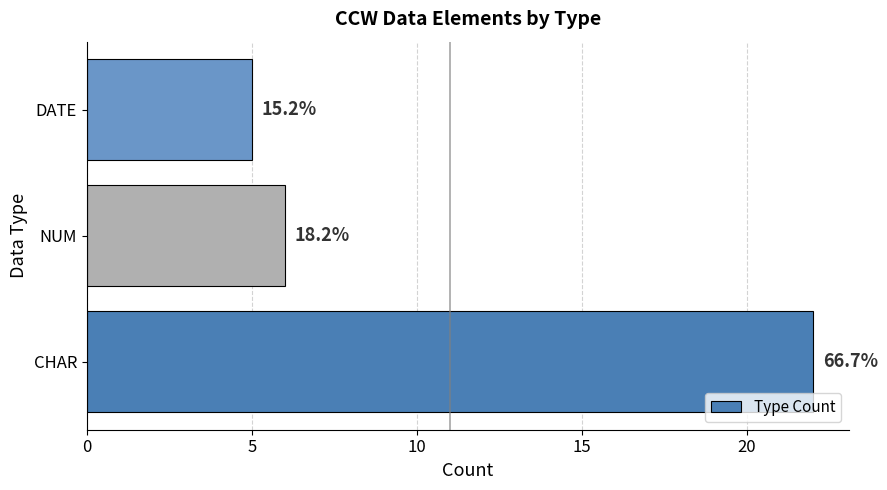

What is the difference between the second highest and minimum values?

1